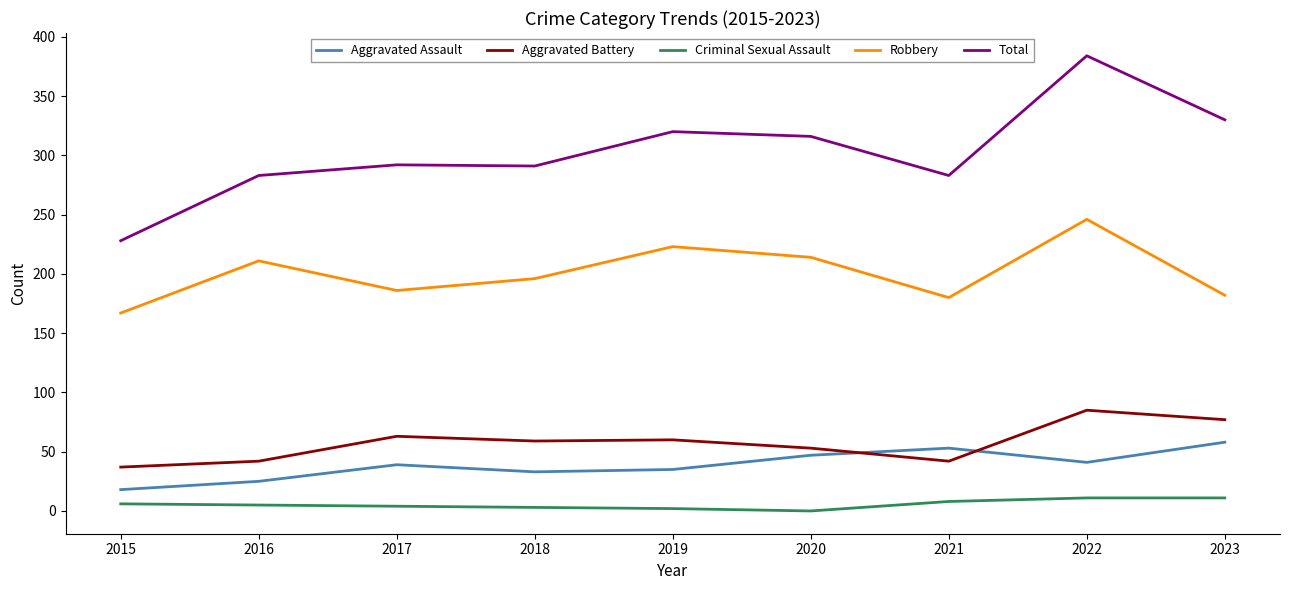

True or false: Robbery and Total cross at least once.

False